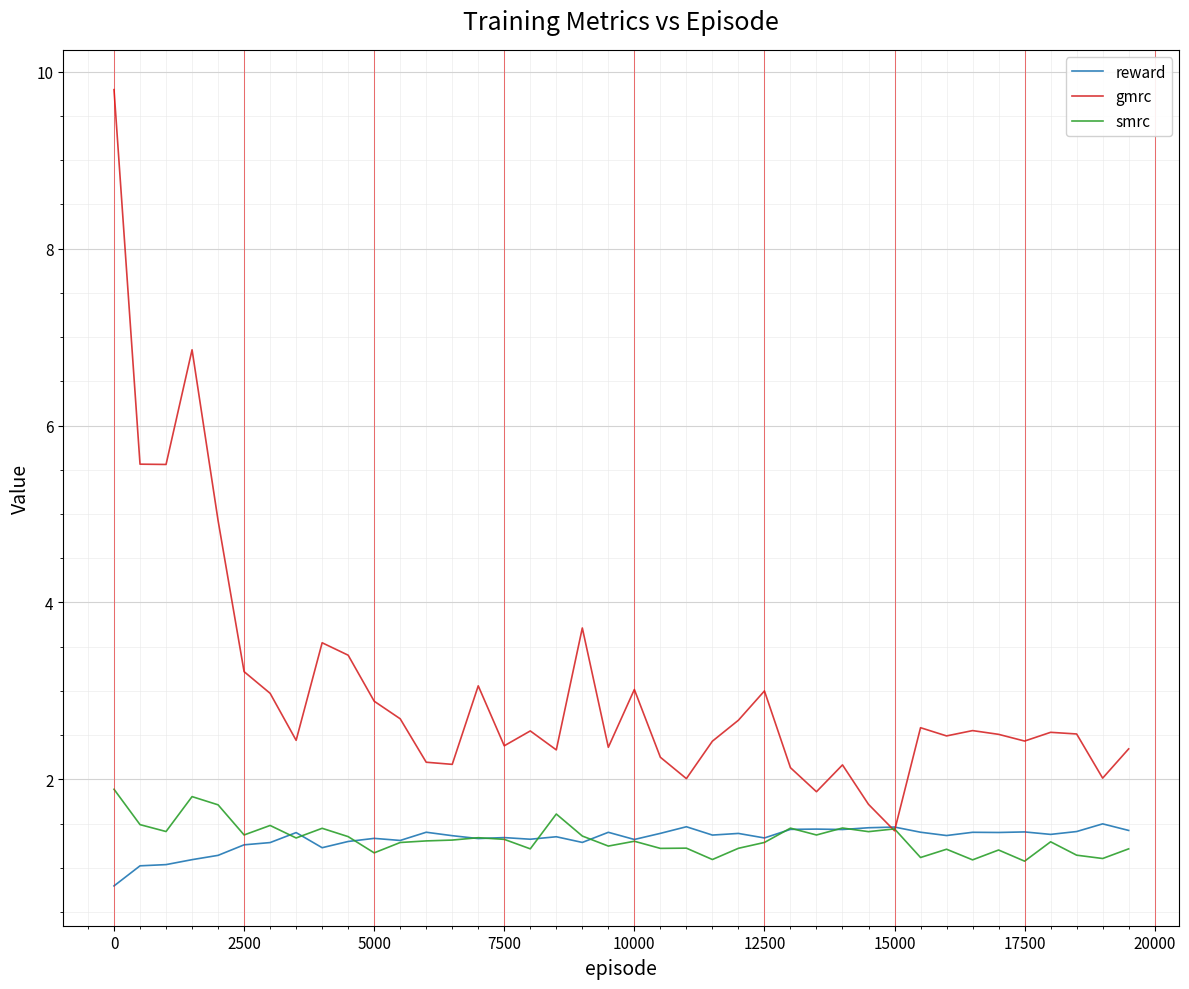

What is the maximum value for smrc?

1.9